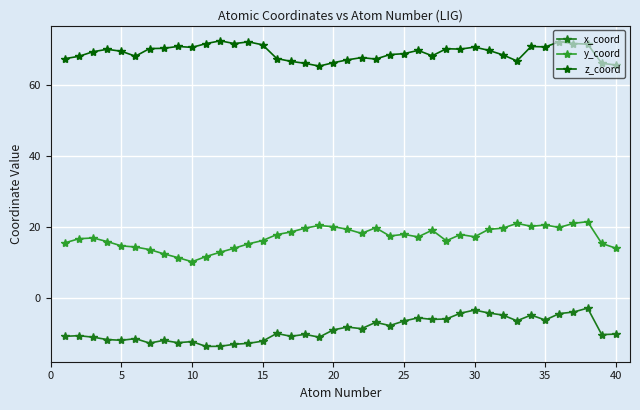

Which series has the largest total across all categories?

z_coord